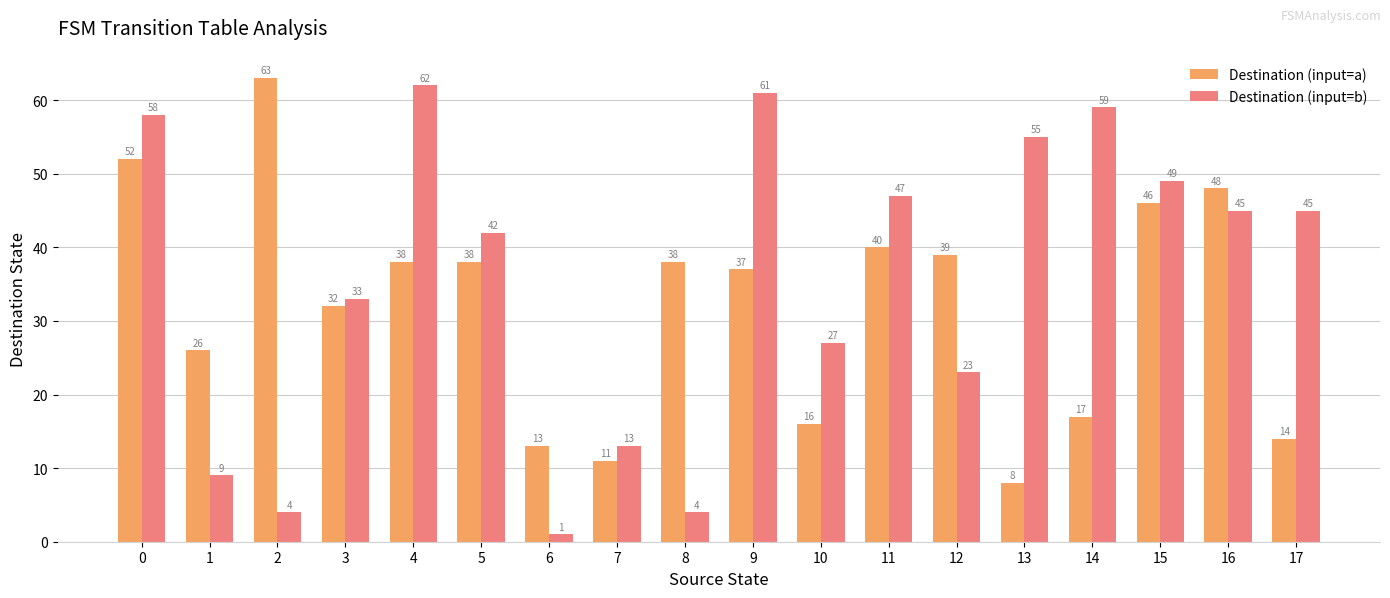

Which series has the largest range (max minus min)?

Destination (input=b)